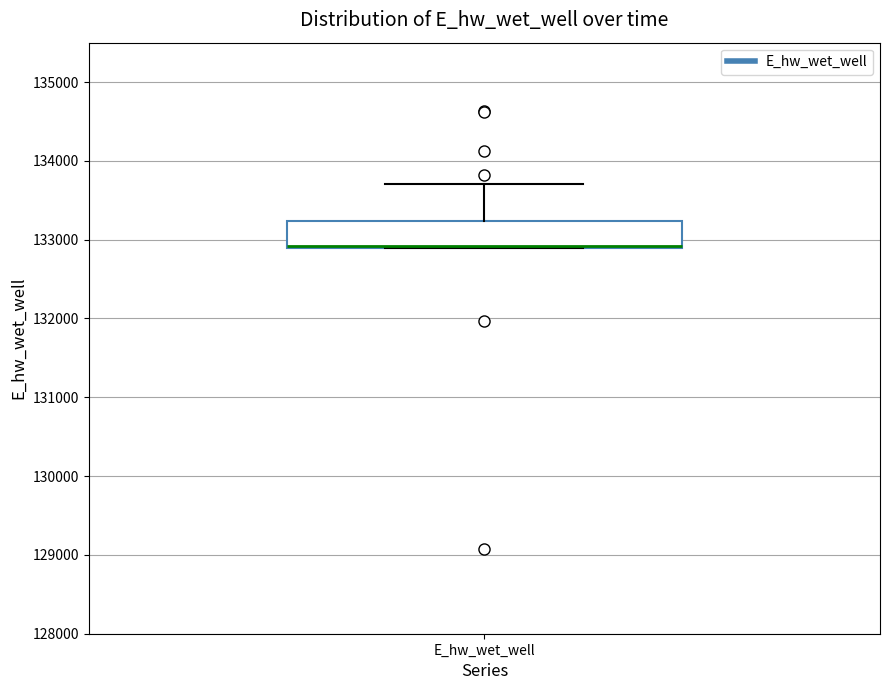

Read this box plot against the y-axis: the position of the median line, the range covered by the box, and the ends of both whiskers. The values are not printed on the chart, so give them approximately, as read against the axis.

median 132900 (drawn on the box's lower edge), box 132900 to 133200, whiskers 132900 to 133700